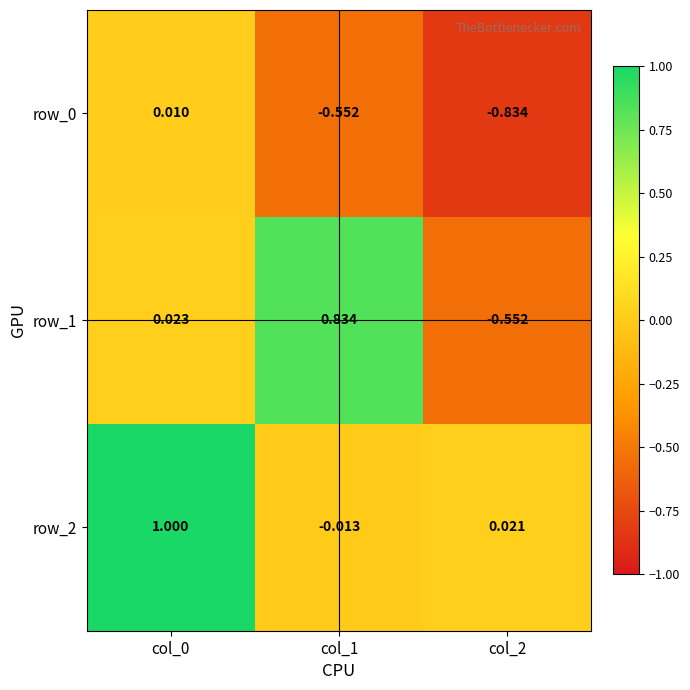

Count the number of data series in this chart.

3